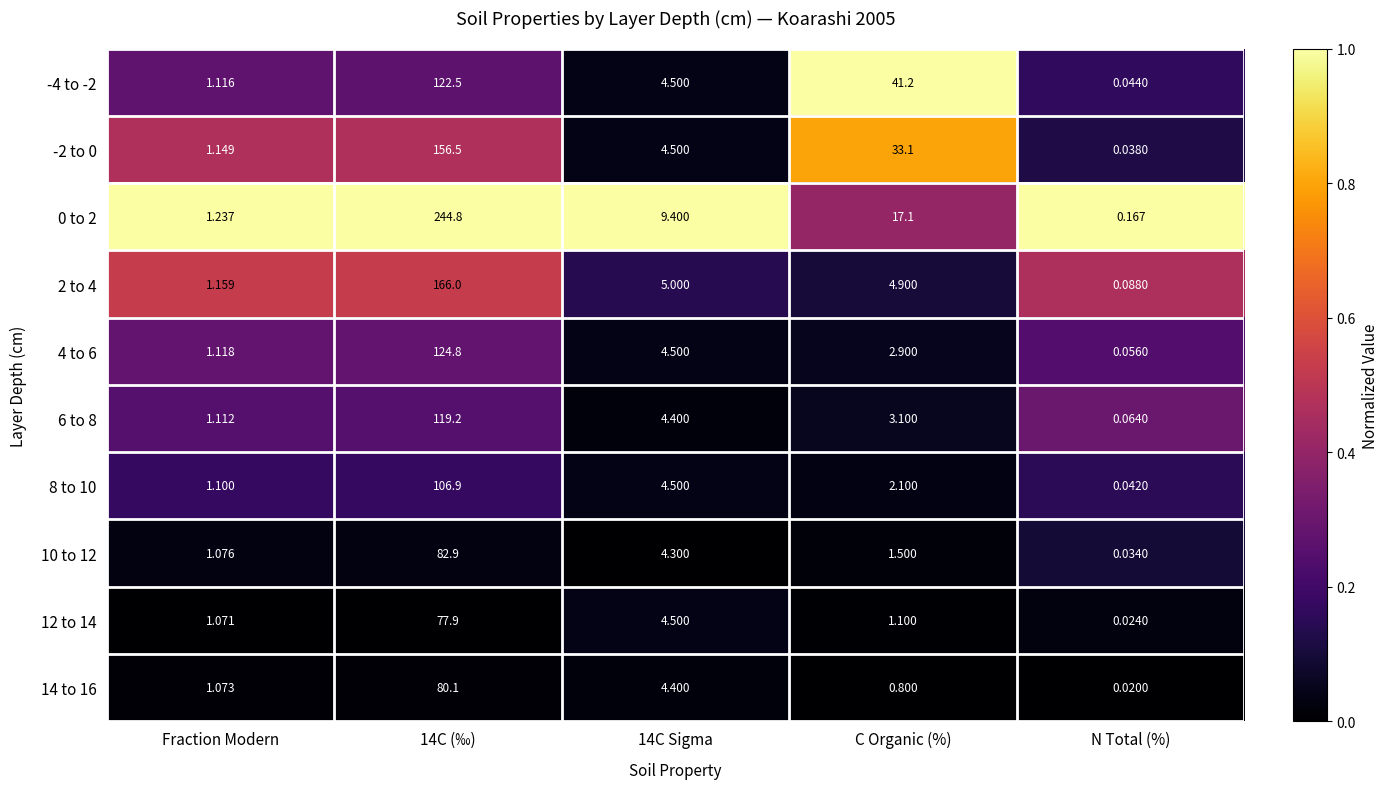

Where does the 12 to 14 series first go above 1?

Fraction Modern